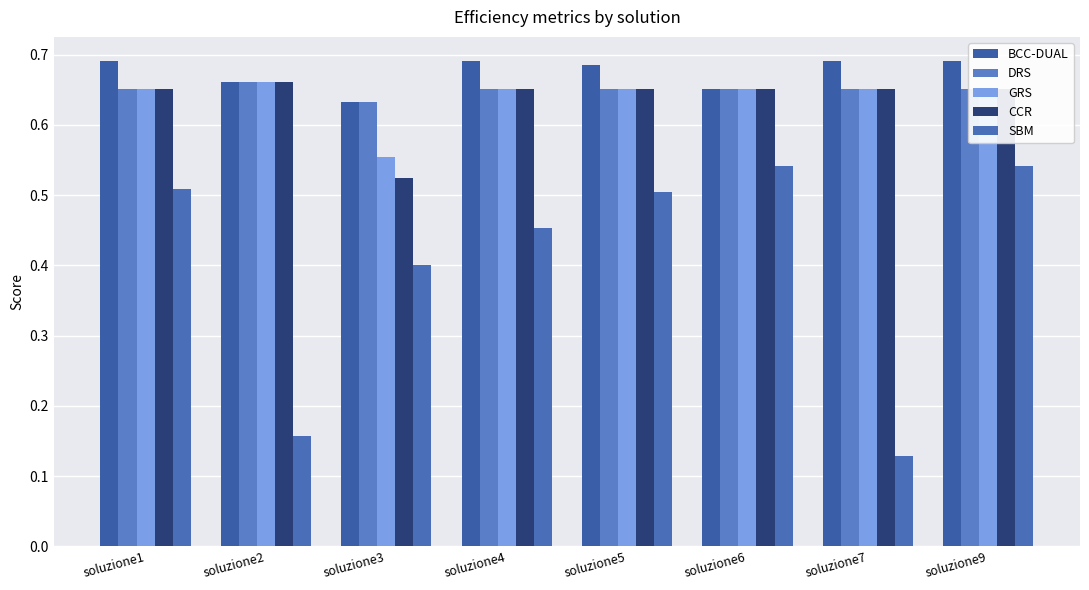

True or false: DRS has a value of 0.9 at soluzione7.

False